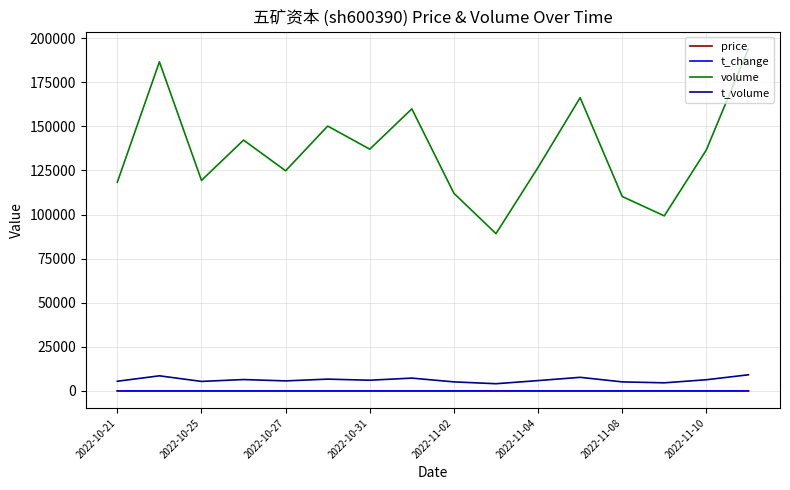

Which series has the widest spread of values?

volume